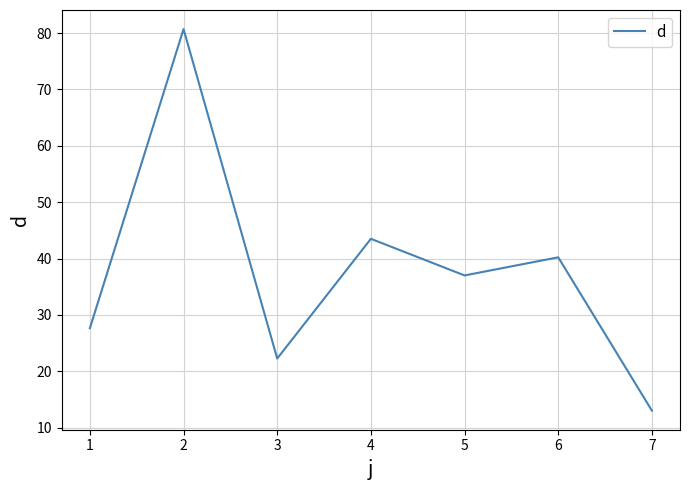

What is the difference between the second highest and minimum values?

30.5